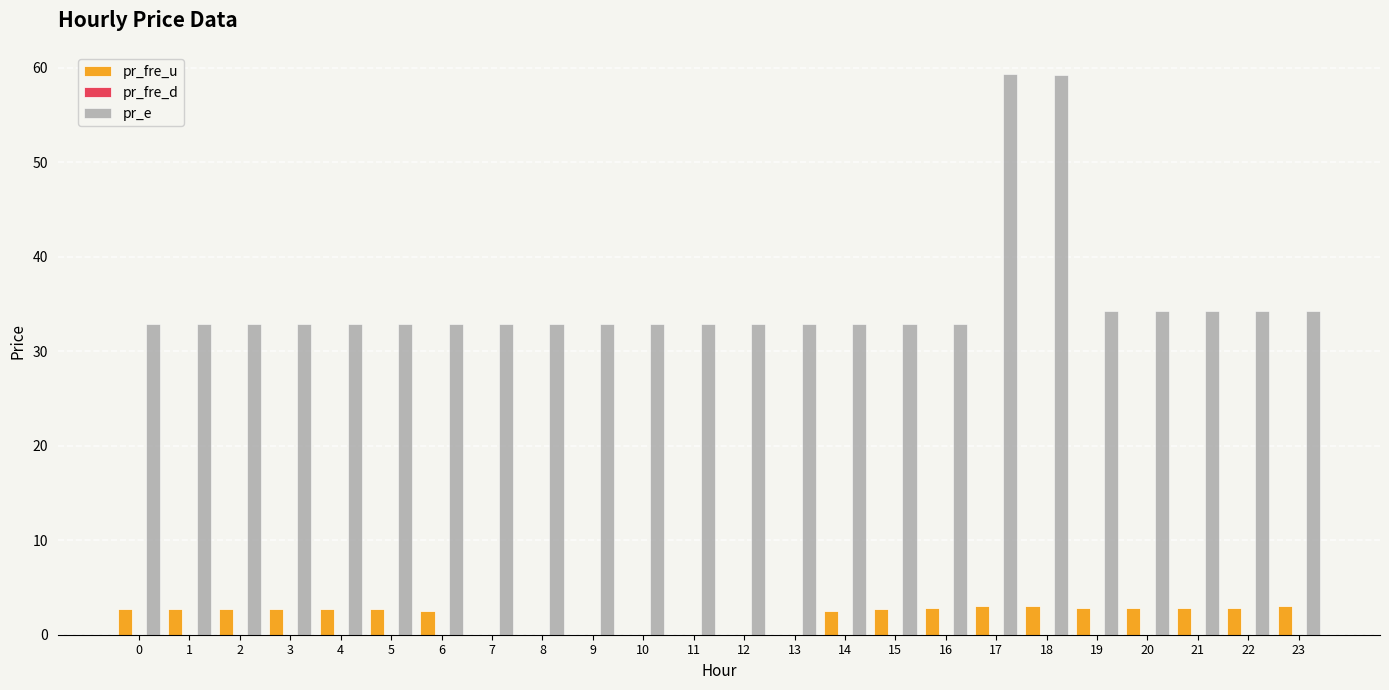

What is the greatest value displayed?

59.3